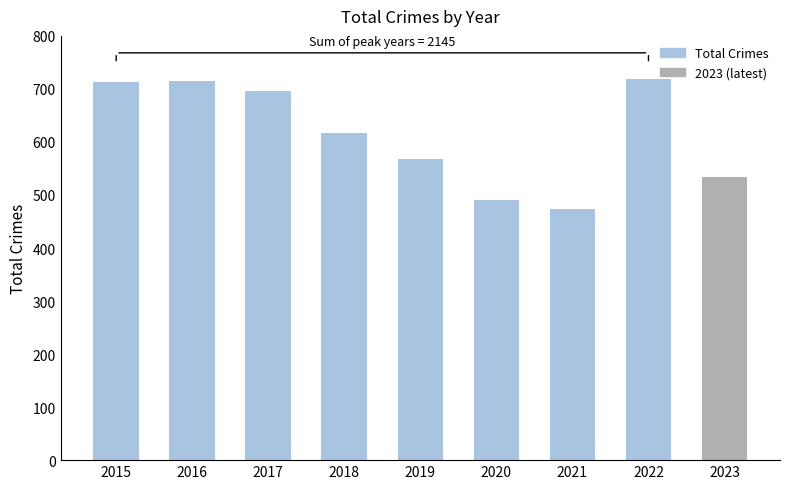

How many distinct data groups are displayed?

1